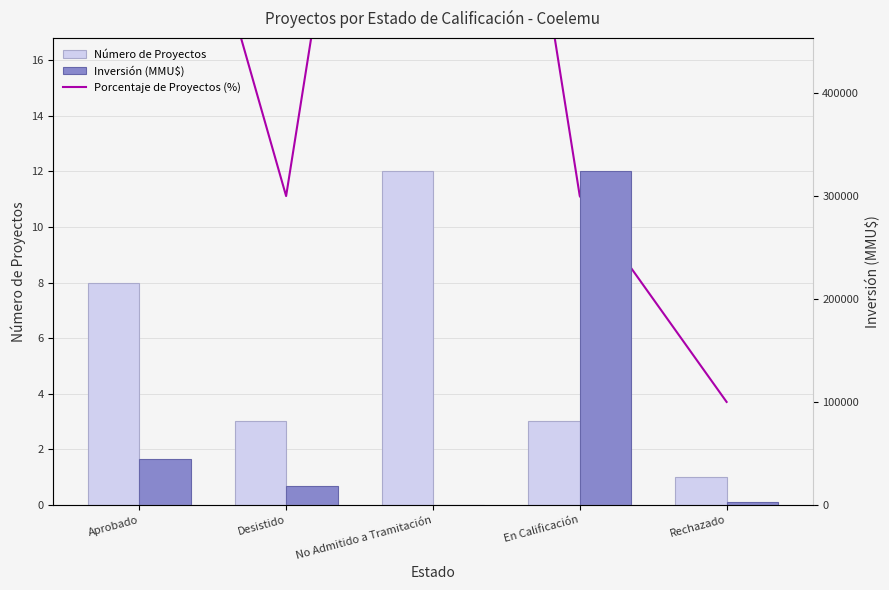

Which series has the largest total across all categories?

Inversión (MMU$)